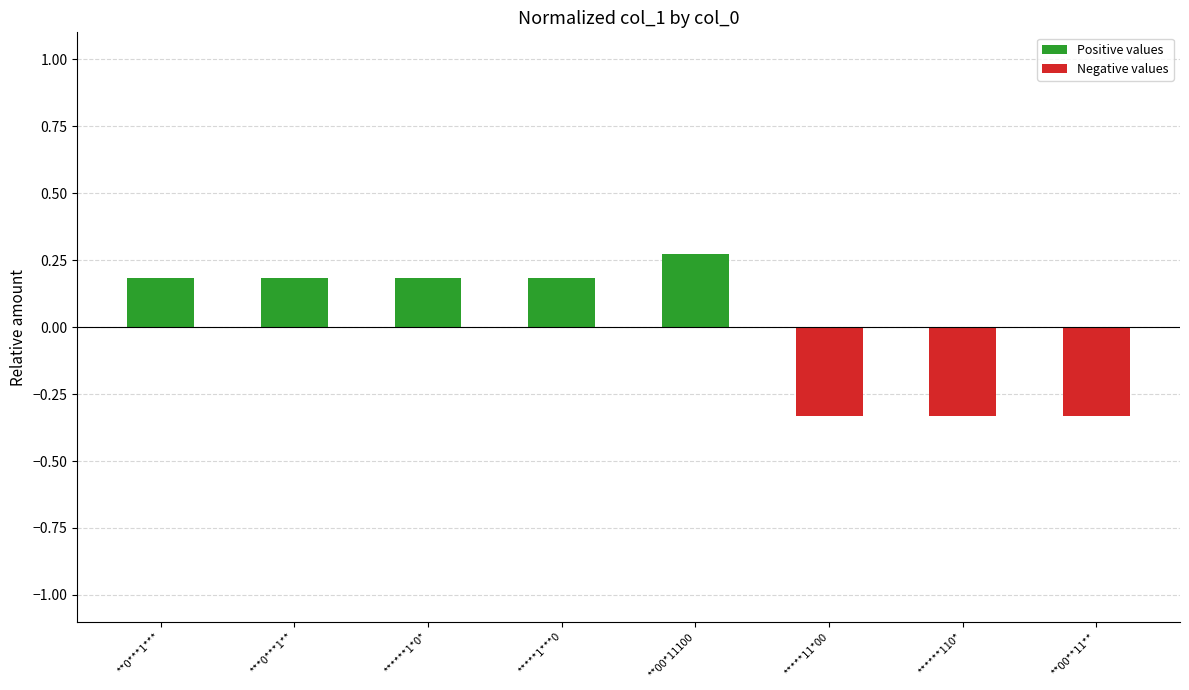

What is the average value of the Negative values series?

-0.1